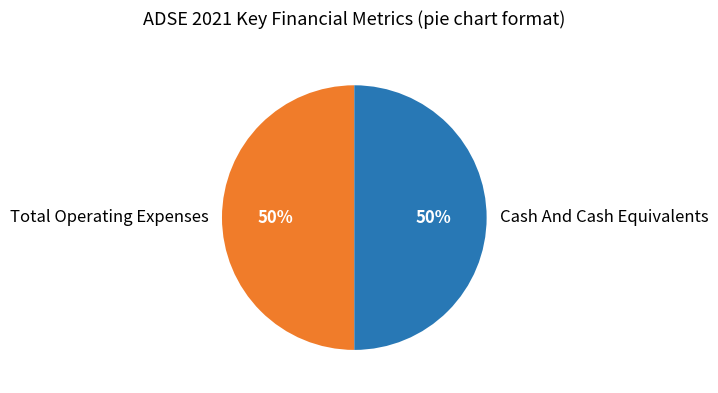

Do Cash And Cash Equivalents and Total Operating Expenses together represent more than half of the pie?

Yes